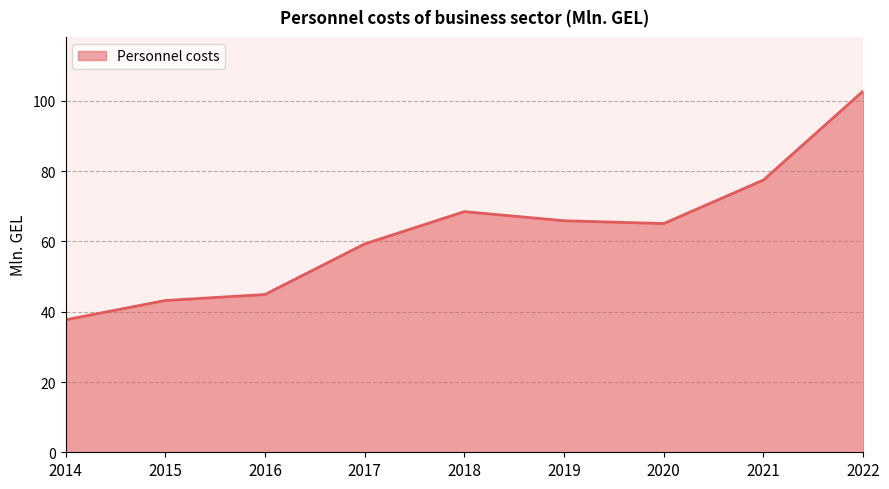

What is the difference between the maximum and minimum values?

65.1